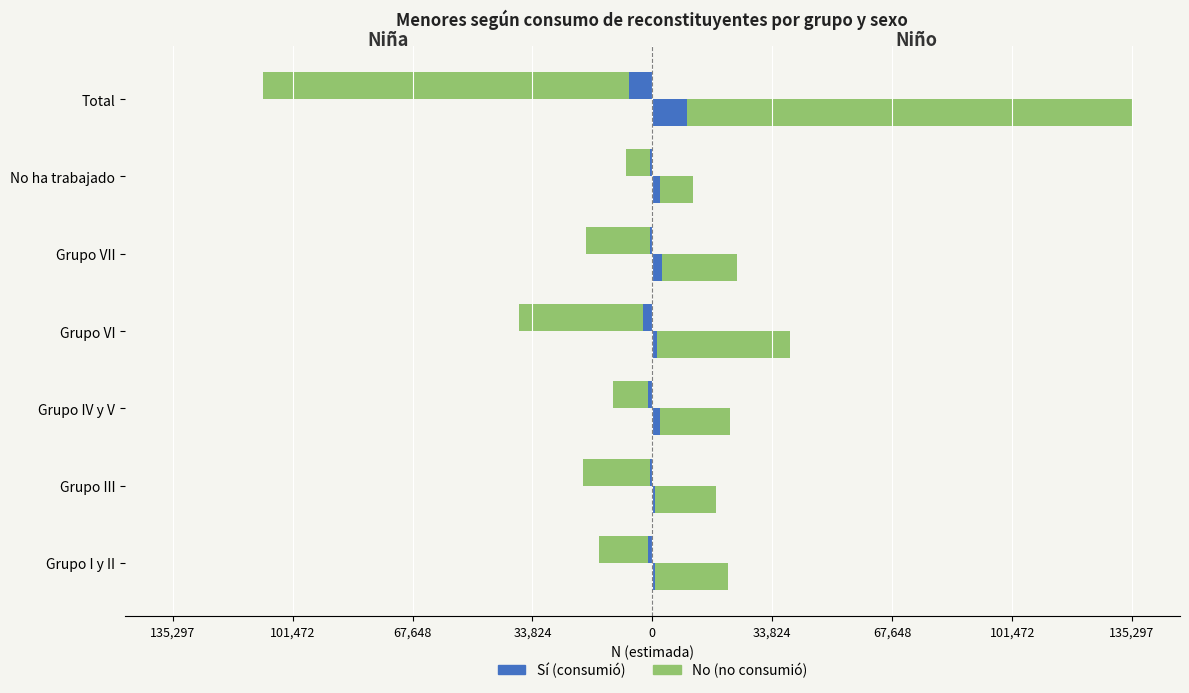

What is the difference between the maximum and minimum values in the Niño - Sí series?

9216